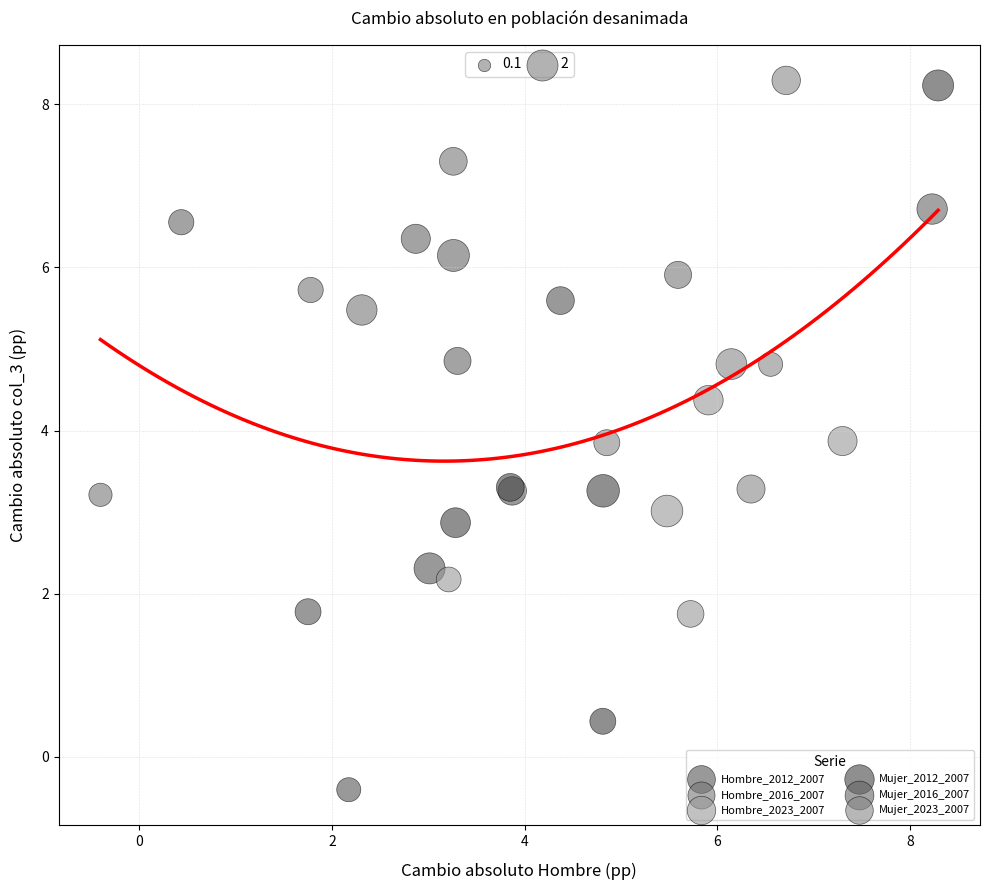

Which series has the largest Y range (max minus min)?

Mujer_2012_2007